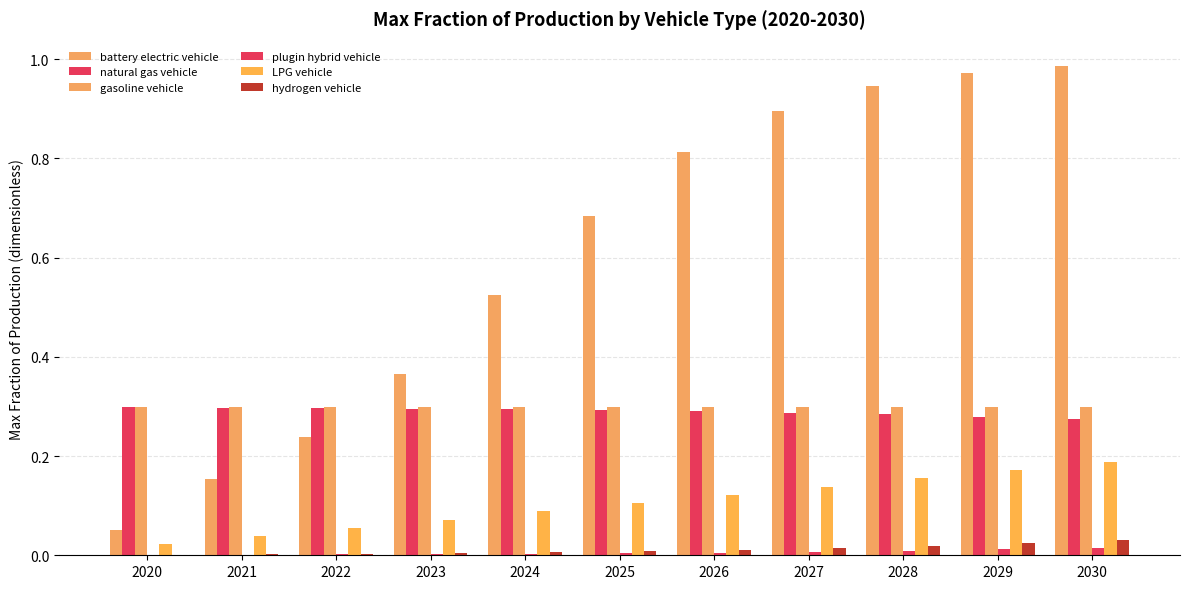

Count the number of data series in this chart.

6